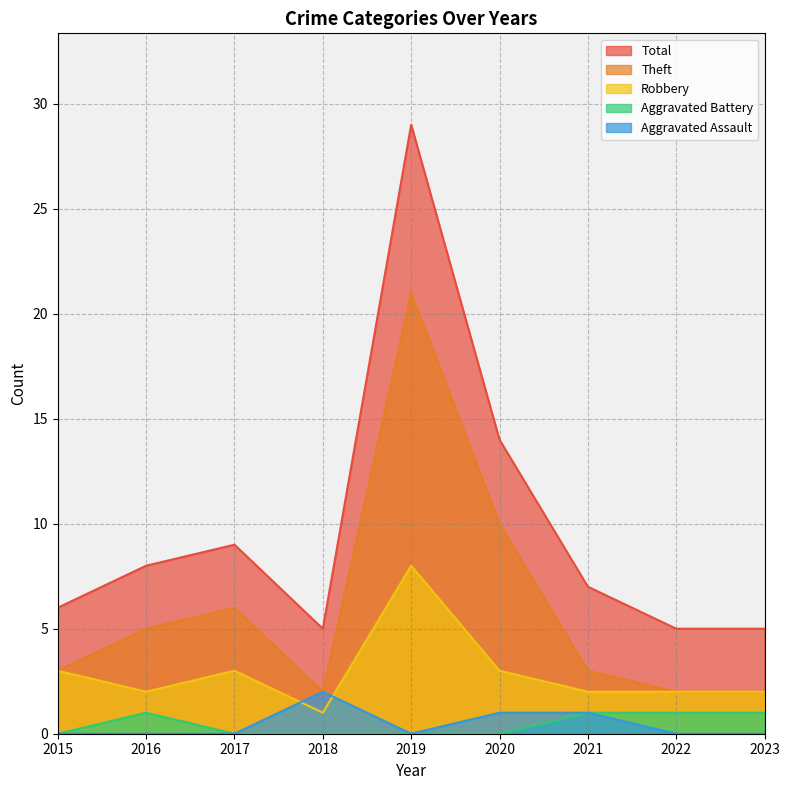

How many lines are shown in the chart?

5